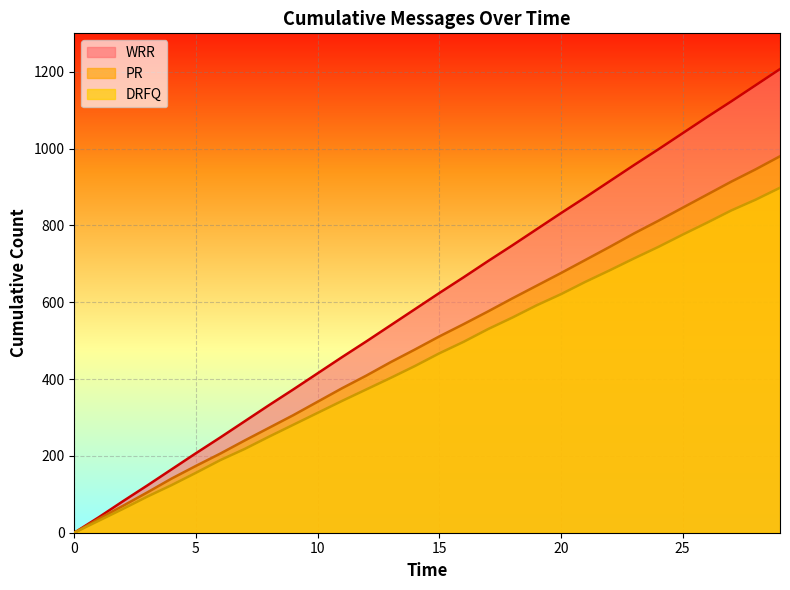

At 21, list the series in order from smallest to largest.

DRFQ, PR, WRR